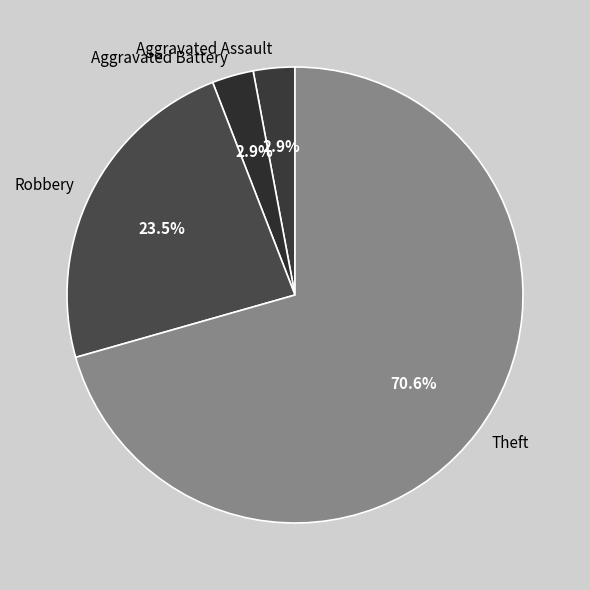

What is the majority slice?

Theft